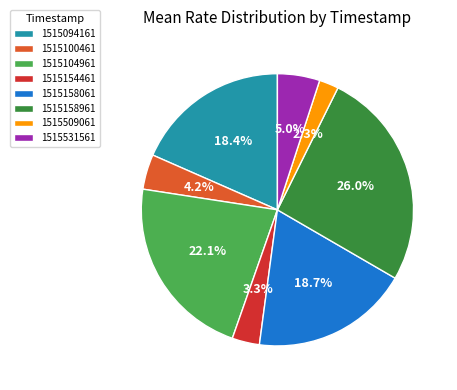

To the nearest percent, what is the difference between the largest and smallest slice percentages?

24%